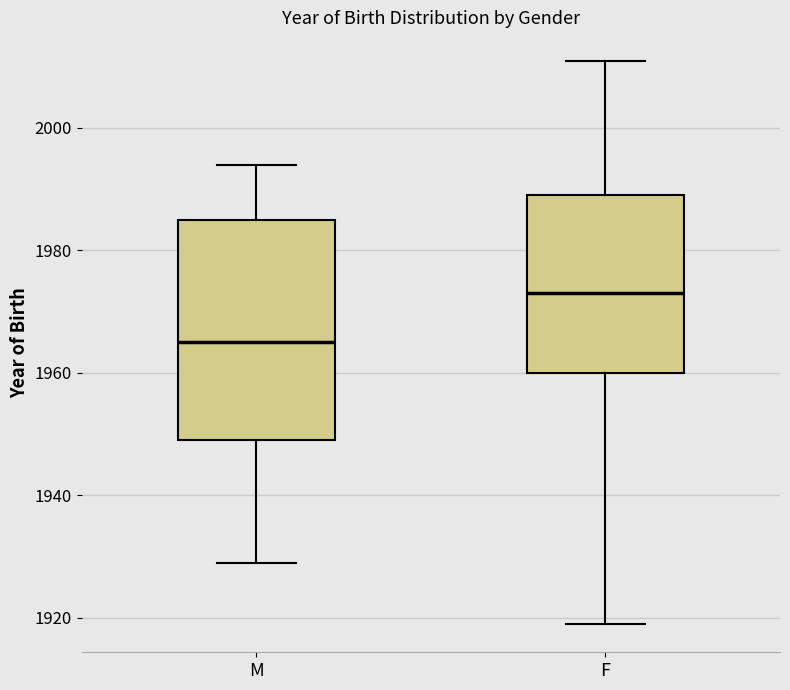

Reading left to right, transcribe this box plot: for each box, give where its median line is, the range the box spans, and where its two whiskers end, as read against the y-axis. The values are not printed on the chart, so give them approximately, as read against the axis.

M: median 1966, box 1950 to 1986, whiskers 1930 to 1994
F: median 1974, box 1960 to 1990, whiskers 1920 to 2012